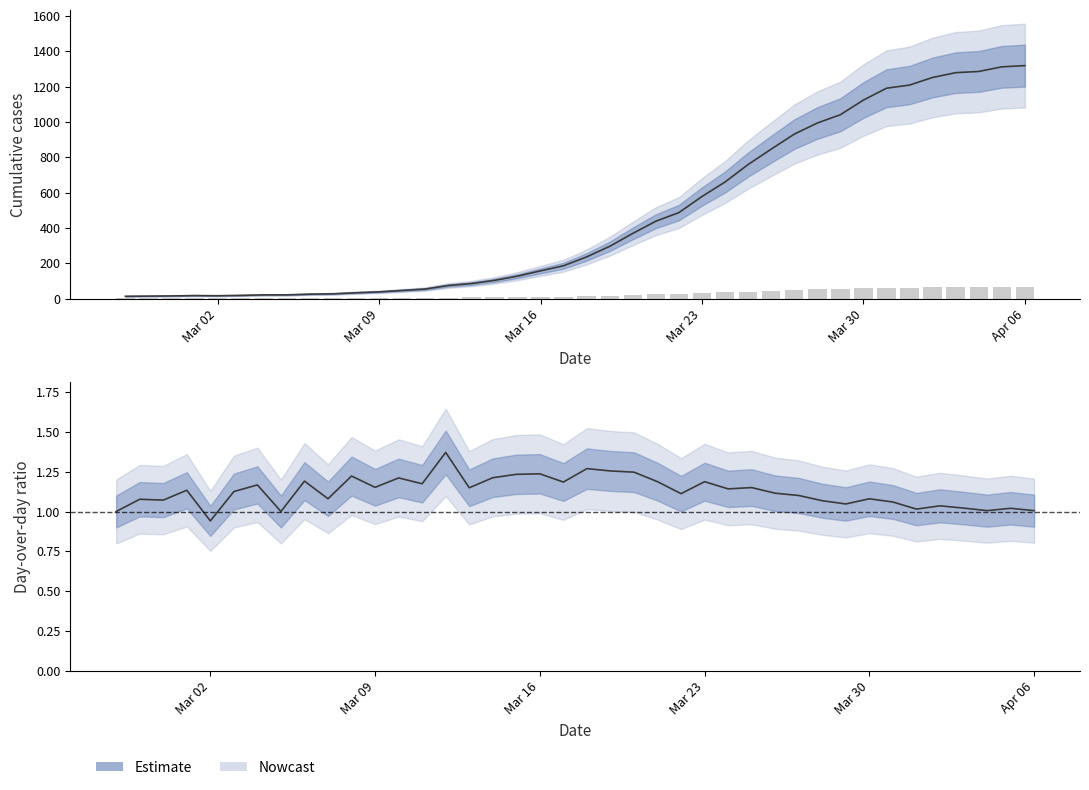

What is the minimum value for value?

13.0